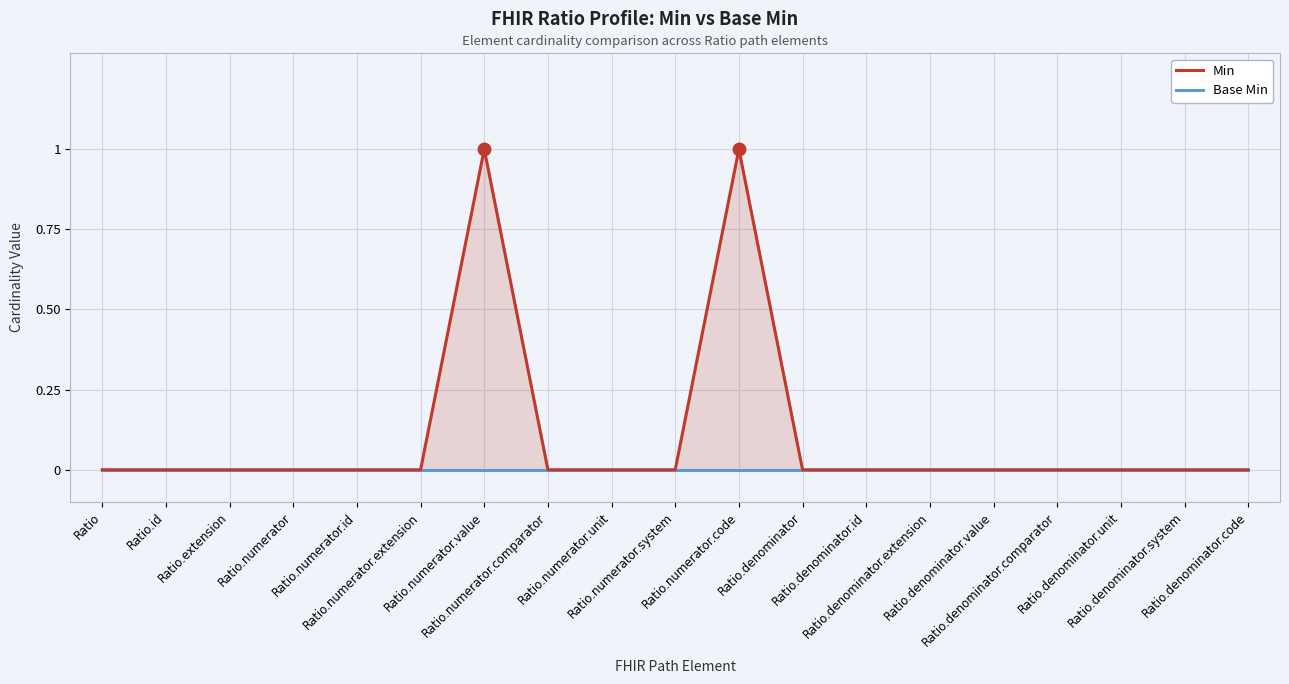

In Min, how many points are higher than both neighbors (excluding endpoints)?

2